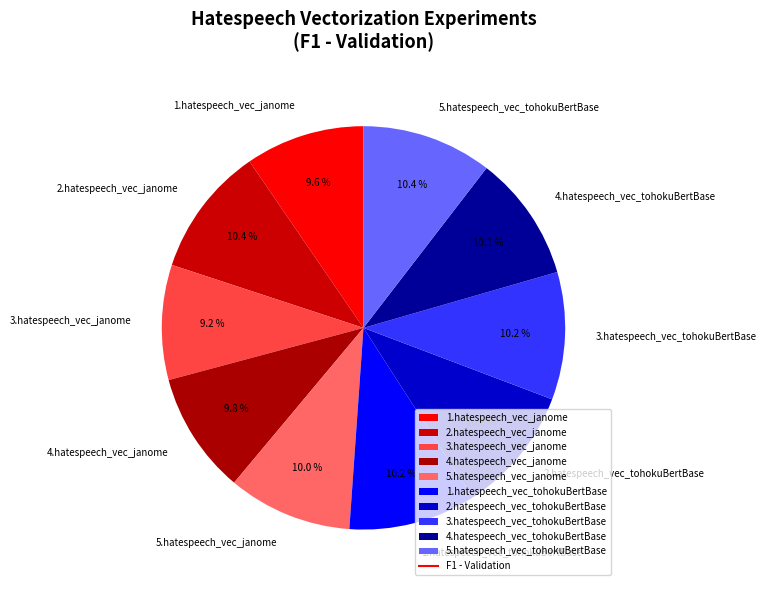

How many slices are in this pie chart?

10